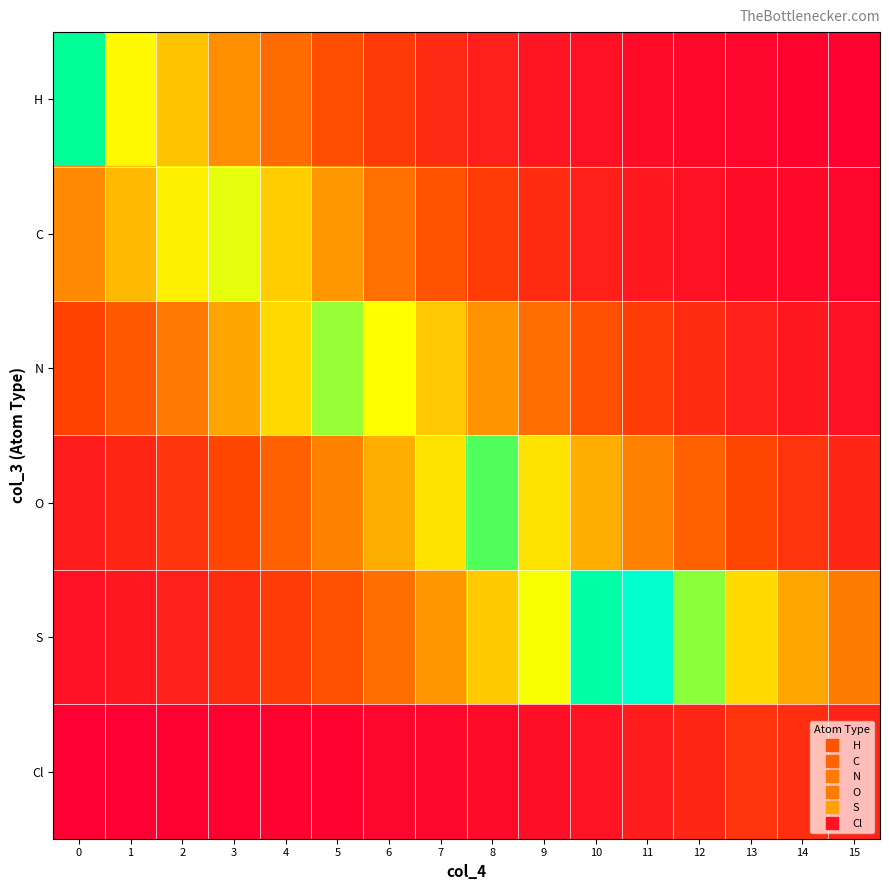

At how many categories does at least one series exceed 5?

14